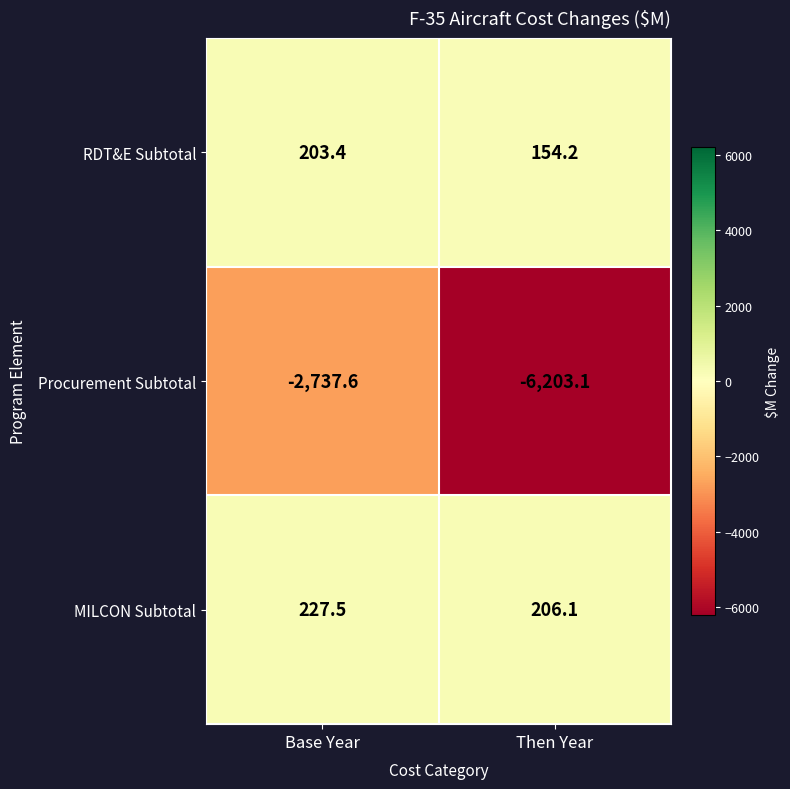

Reading right to left, list all the values displayed in this chart.

RDT&E Subtotal: 154.2	203.4
Procurement Subtotal: -6203.1	-2737.6
MILCON Subtotal: 206.1	227.5